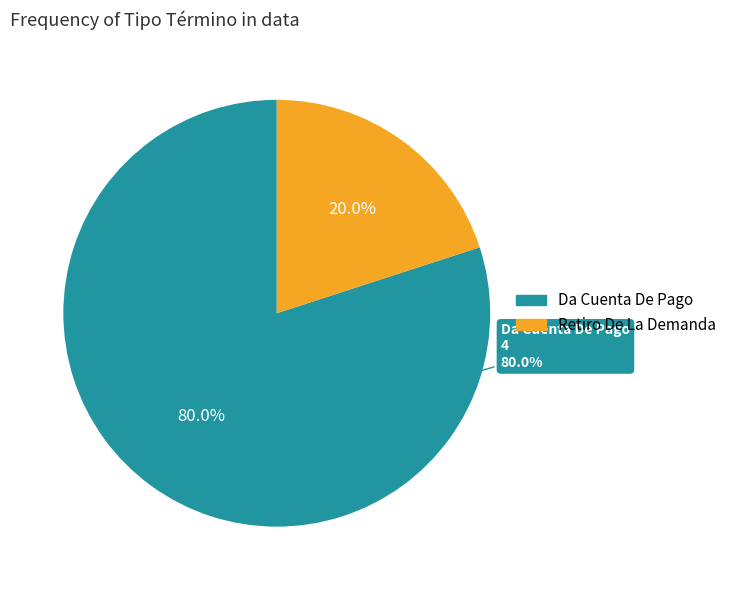

What percentage is NOT represented by Da Cuenta De Pago?

20.0%